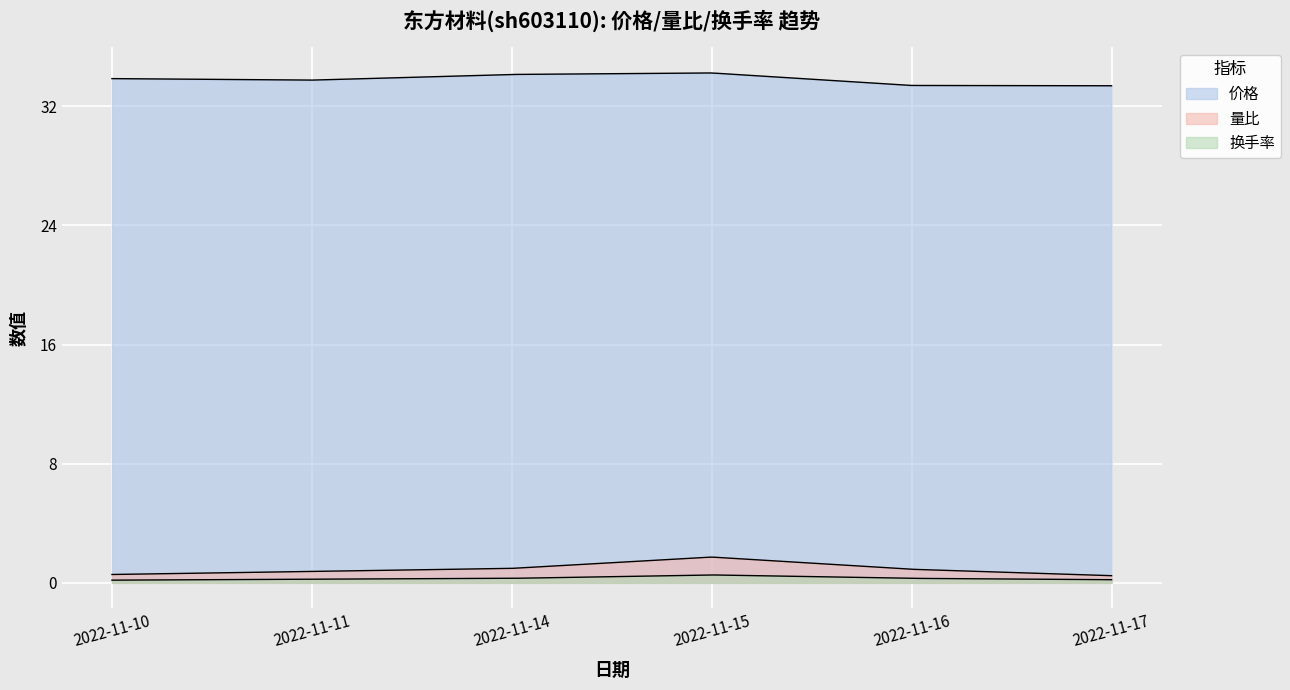

Count the 换手率 values in the range 0 to 1.

6